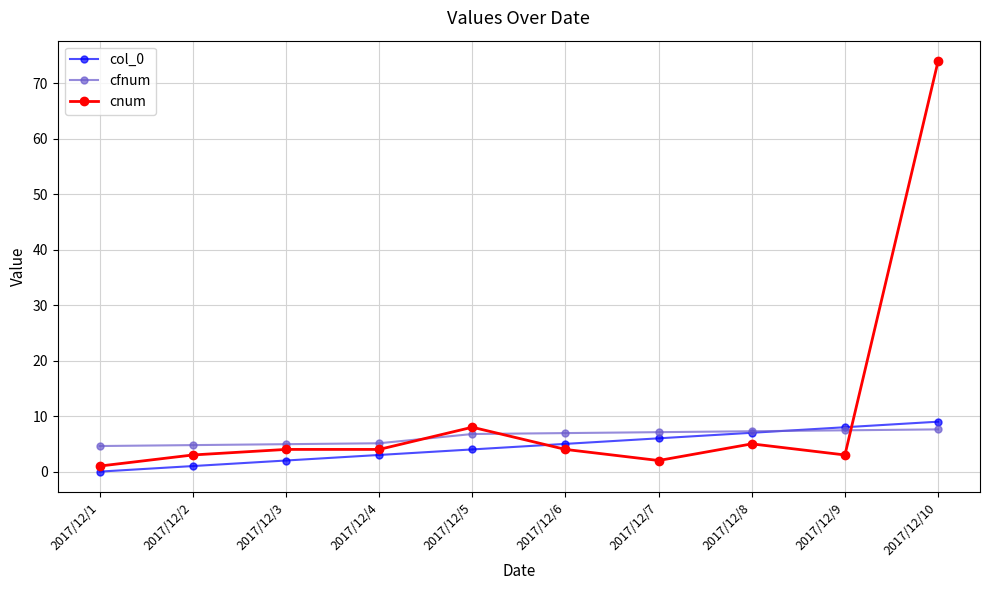

What is the greatest value displayed?

74.0